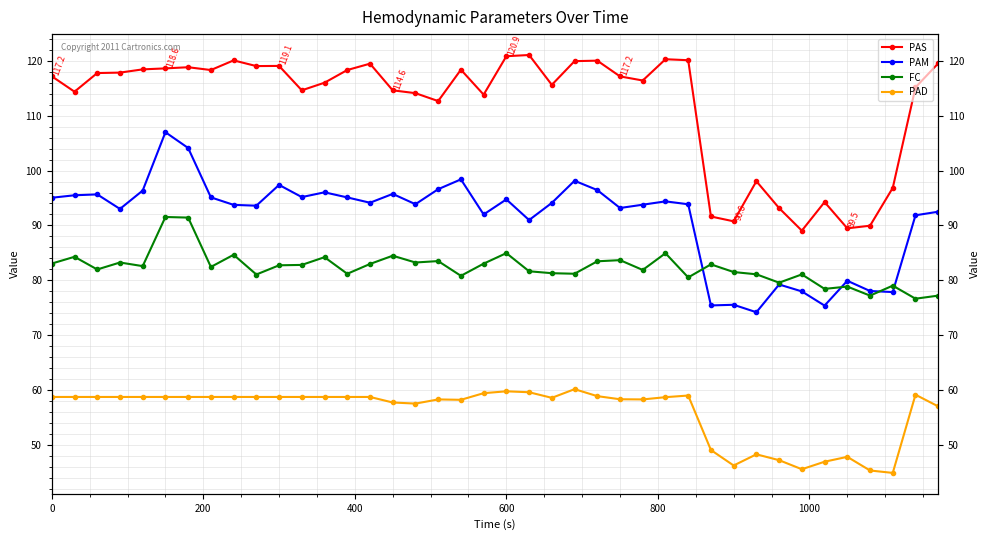

Rank the series by their maximum value, from highest to lowest.

PAS, PAM, FC, PAD